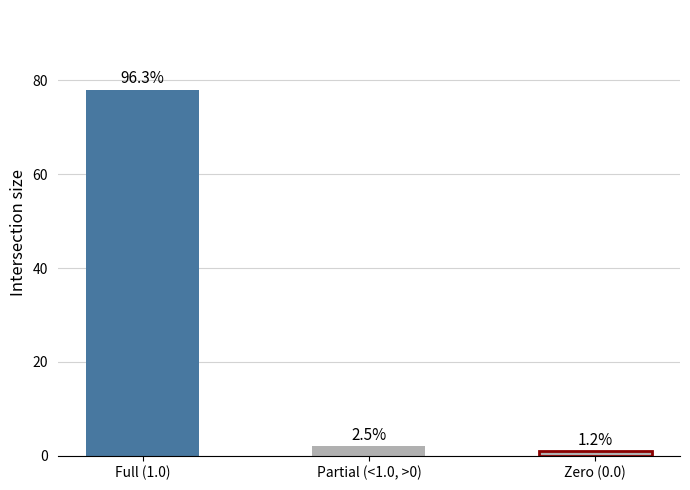

Does the chart contain any negative values?

No